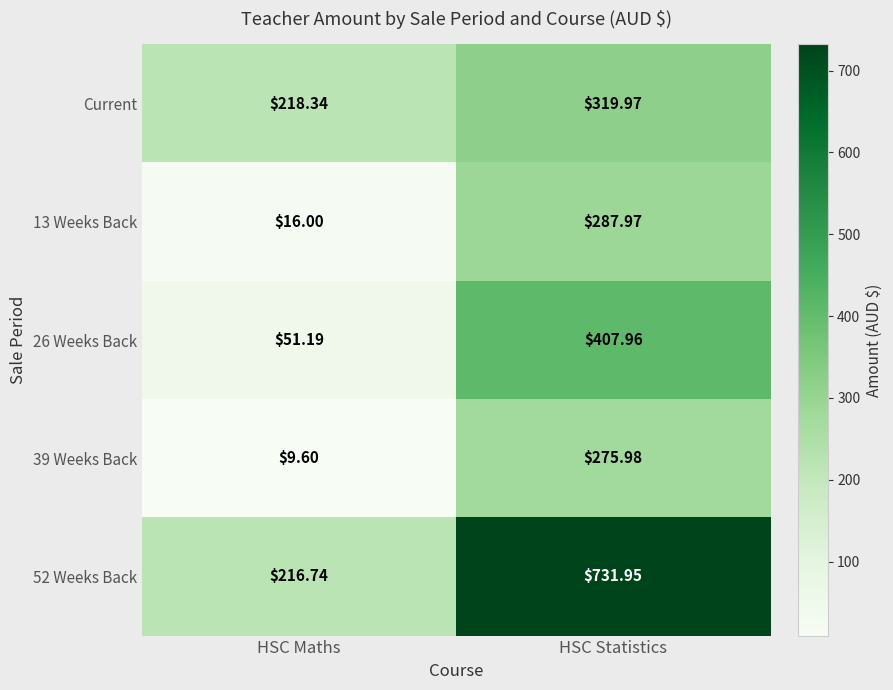

Is the value of Current at HSC Maths greater than the value of 26 Weeks Back at HSC Statistics?

No